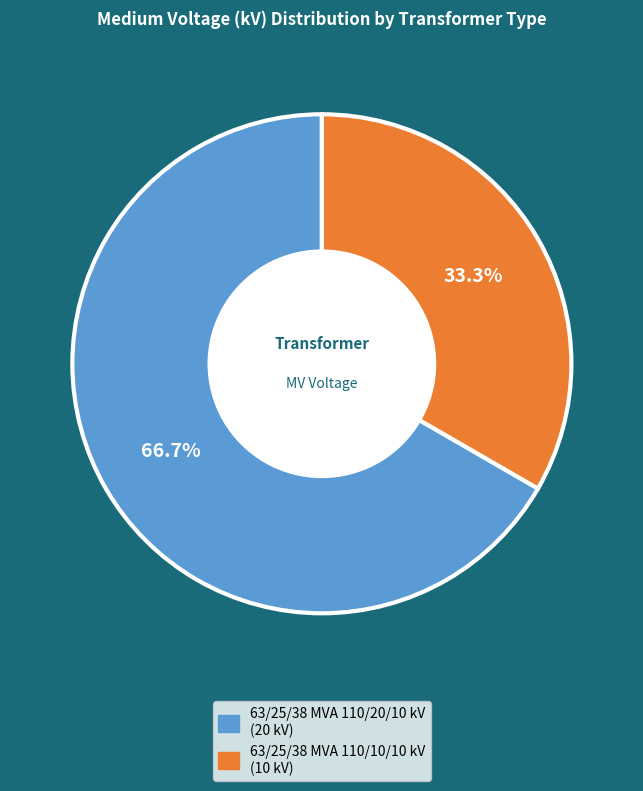

To the nearest percent, what percentage of the pie is 63/25/38 MVA 110/10/10 kV?

33%